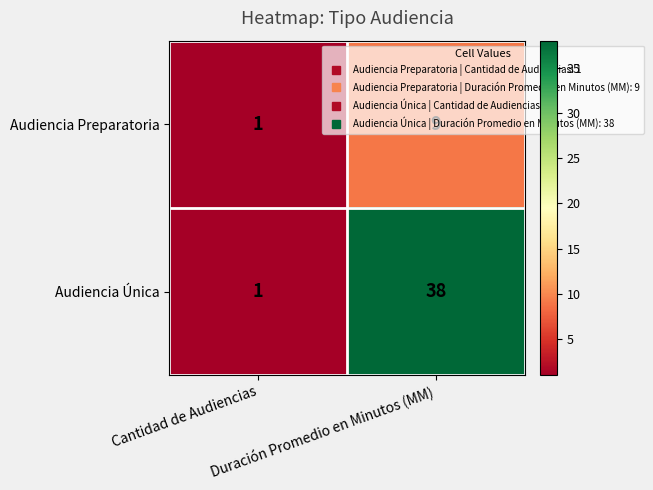

What is the total value across all series at Cantidad de Audiencias?

2